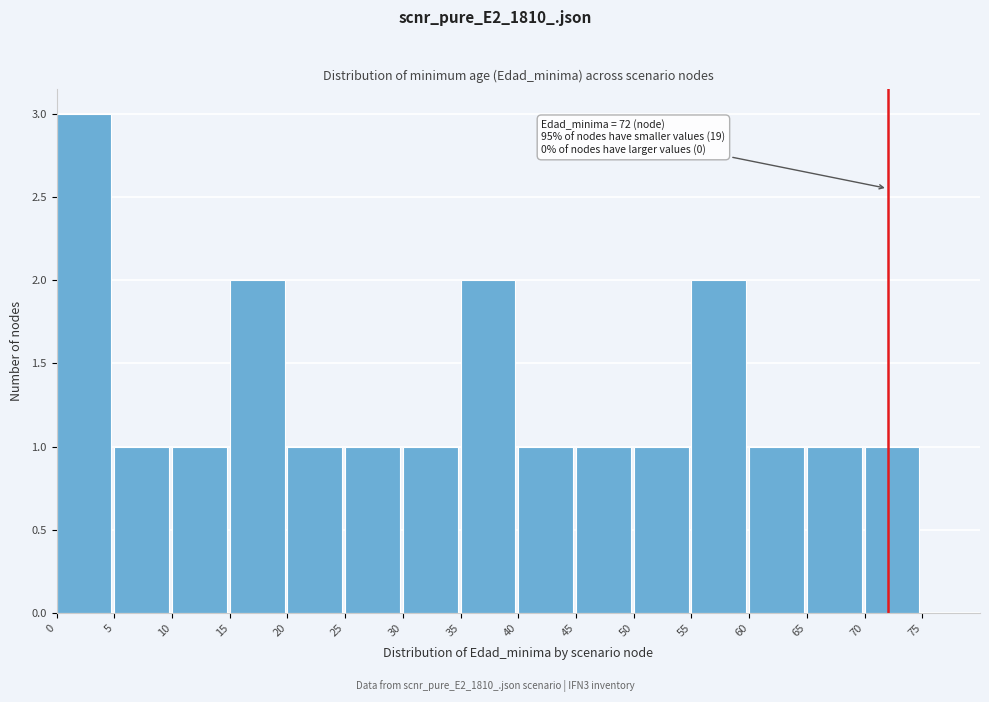

Over which range of the x-axis is the bar tallest?

0 to 5